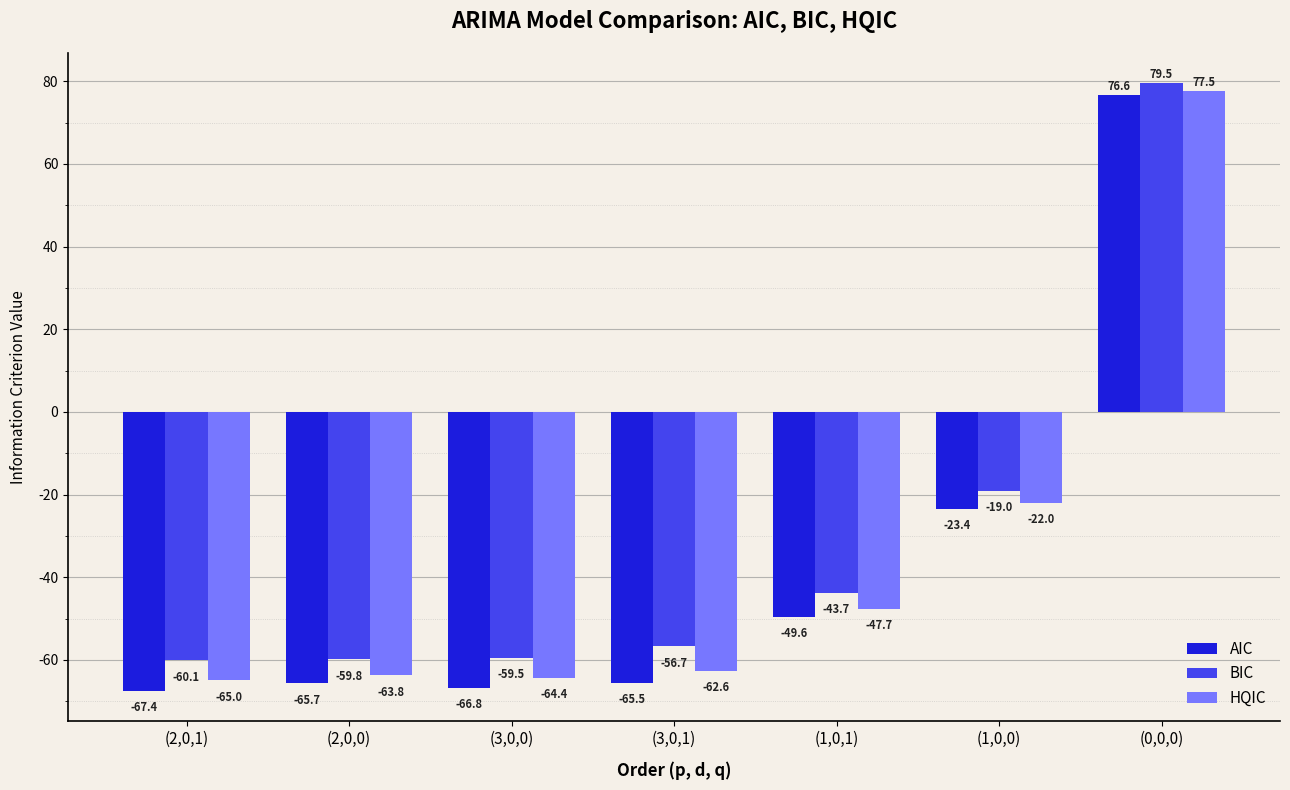

What is the sum of all HQIC values?

-247.8